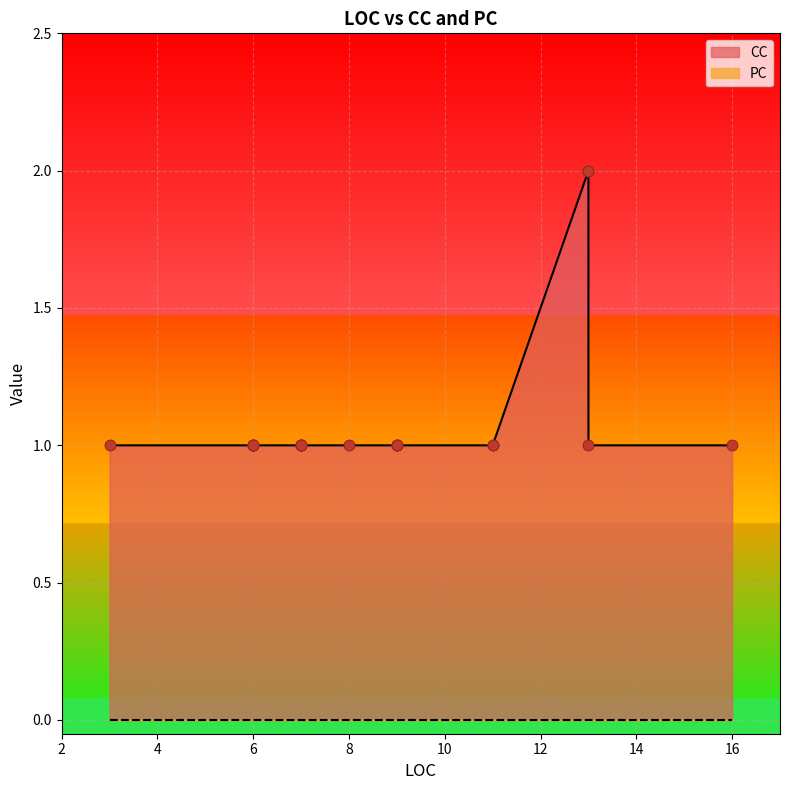

What is the total value across all series at 16?

1